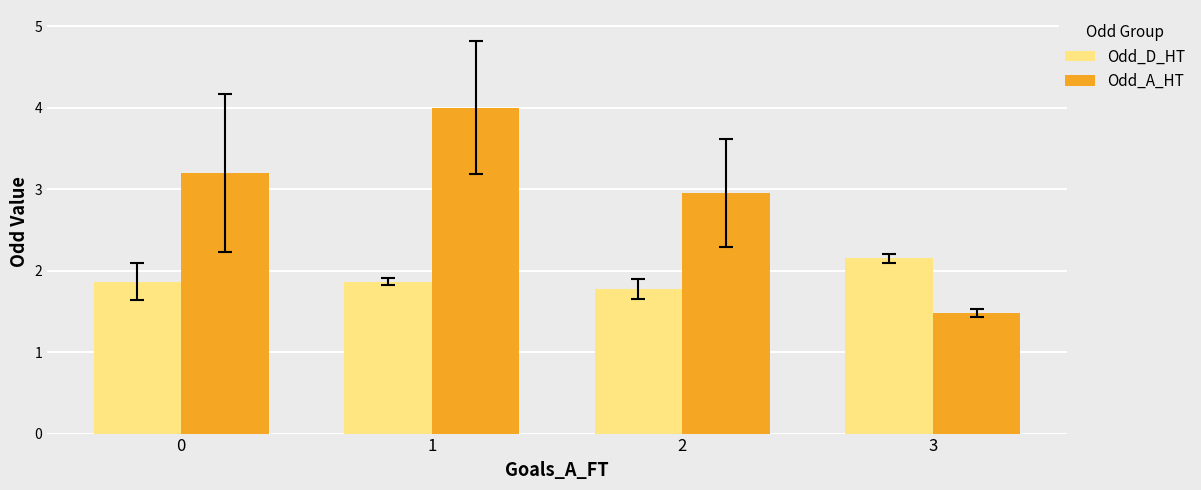

What is the value of the Odd_A_HT bar at the 2nd from the left?

4.0